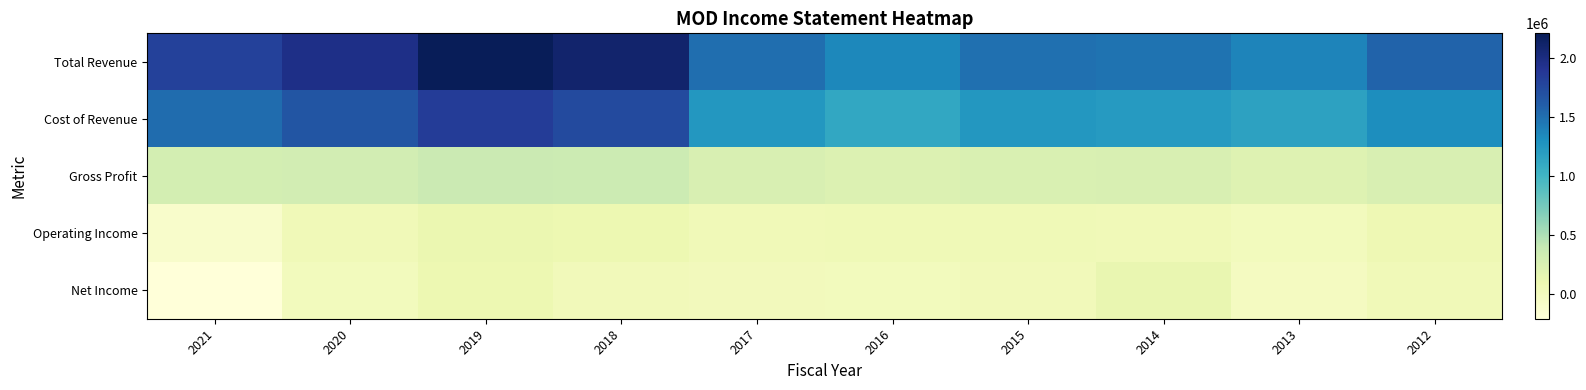

Reading left to right, transcribe all the data shown in this chart.

Total Revenue: 2021=1808400	2020=1975500	2019=2212700	2018=2103100	2017=1503000	2016=1352500	2015=1496400	2014=1477600	2013=1376000	2012=1577200
Cost of Revenue: 2021=1515000	2020=1668000	2019=1847200	2018=1746600	2017=1249700	2016=1118900	2015=1249900	2014=1220200	2013=1167400	2012=1319700
Gross Profit: 2021=293400	2020=307500	2019=365500	2018=356500	2017=253300	2016=233600	2015=246500	2014=257400	2013=208600	2012=257500
Operating Income: 2021=-97700	2020=37900	2019=109700	2018=92200	2017=39400	2016=46600	2015=52700	2014=37200	2013=-600	2012=67500
Net Income: 2021=-210700	2020=-2200	2019=84400	2018=22000	2017=14000	2016=-1600	2015=21600	2014=128700	2013=-24200	2012=38300